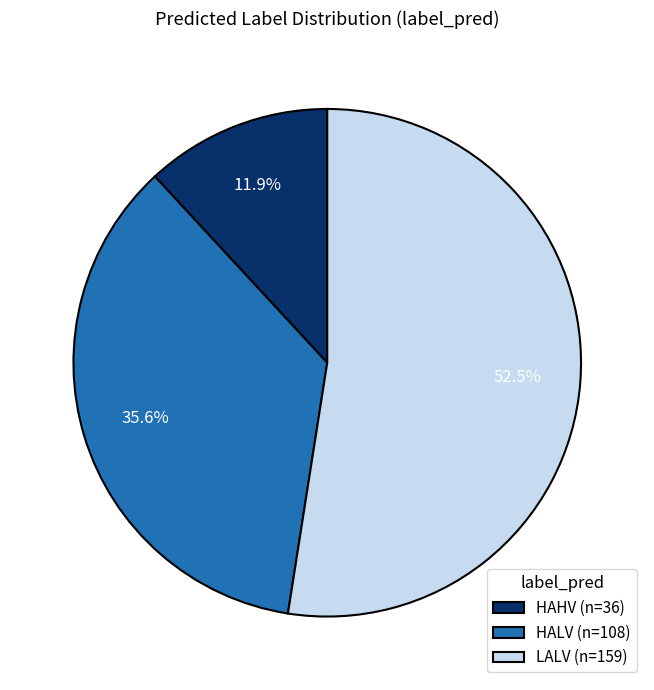

What portion of the pie excludes HAHV (n=36)?

88.1%